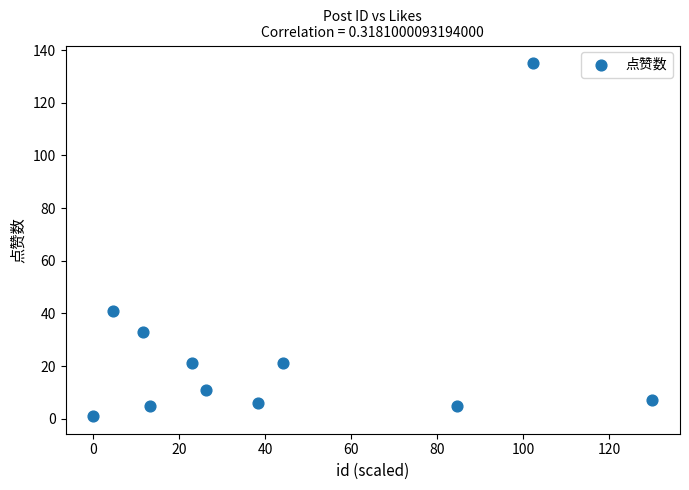

What Y value in the scatter plot is closest to 68?

41